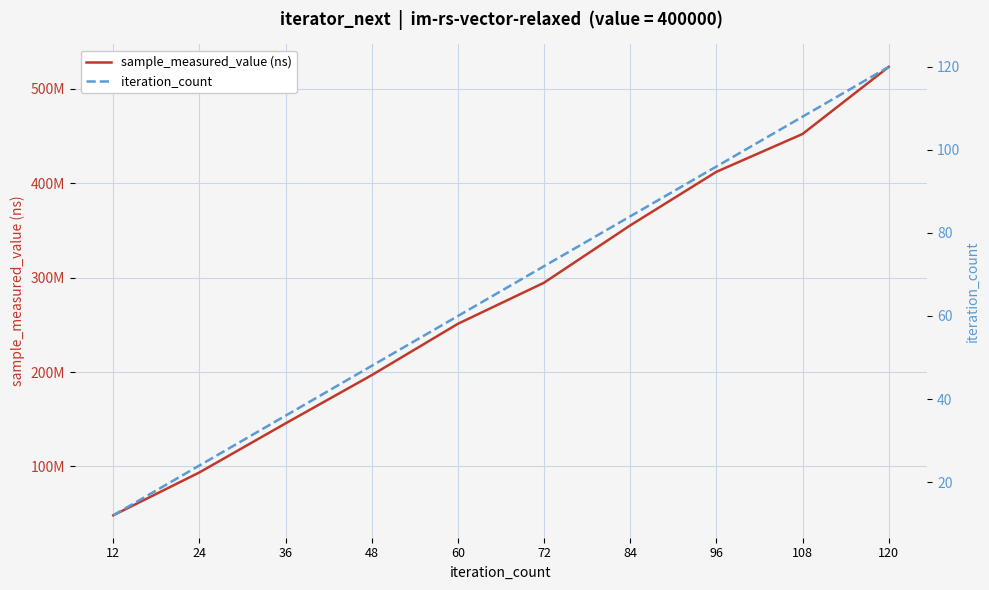

True or false: sample_measured_value (ns) and iteration_count intersect in this chart.

False